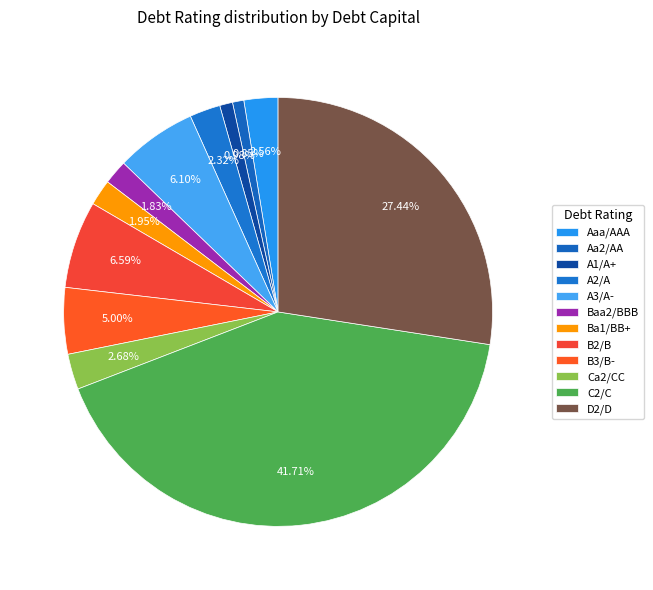

How many slices are in this pie chart?

12